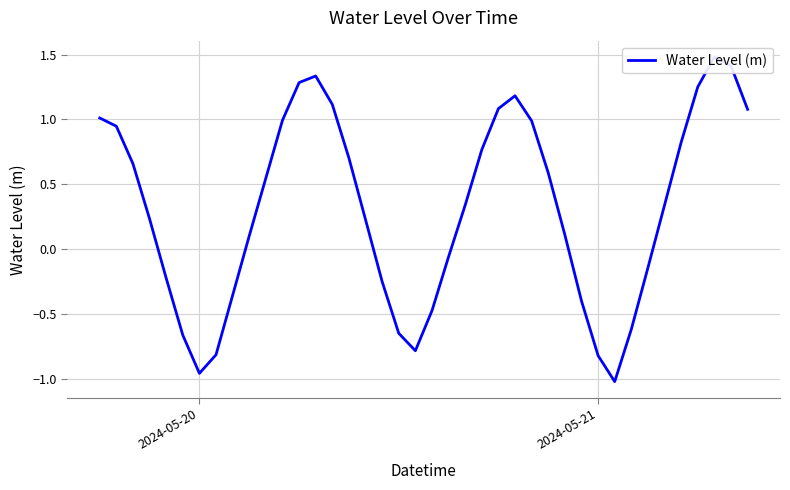

How many series are shown in this chart?

1